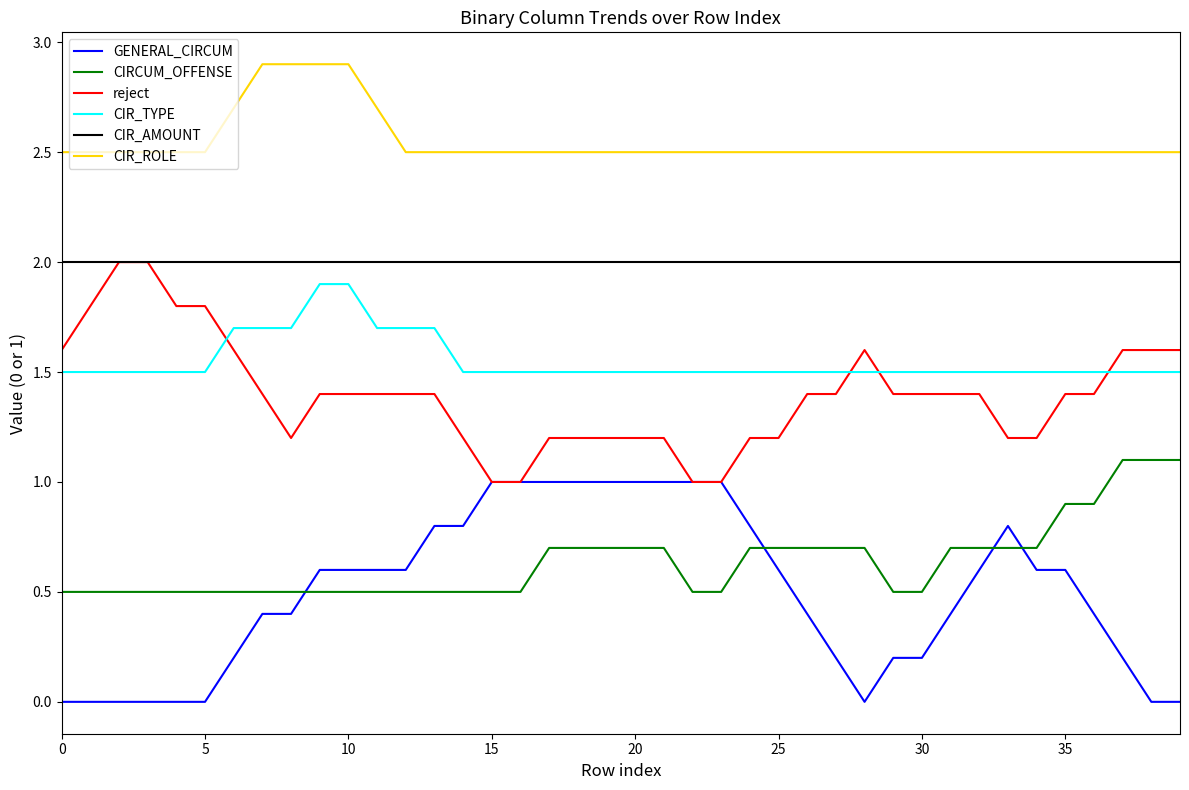

True or false: CIRCUM_OFFENSE and reject intersect in this chart.

False